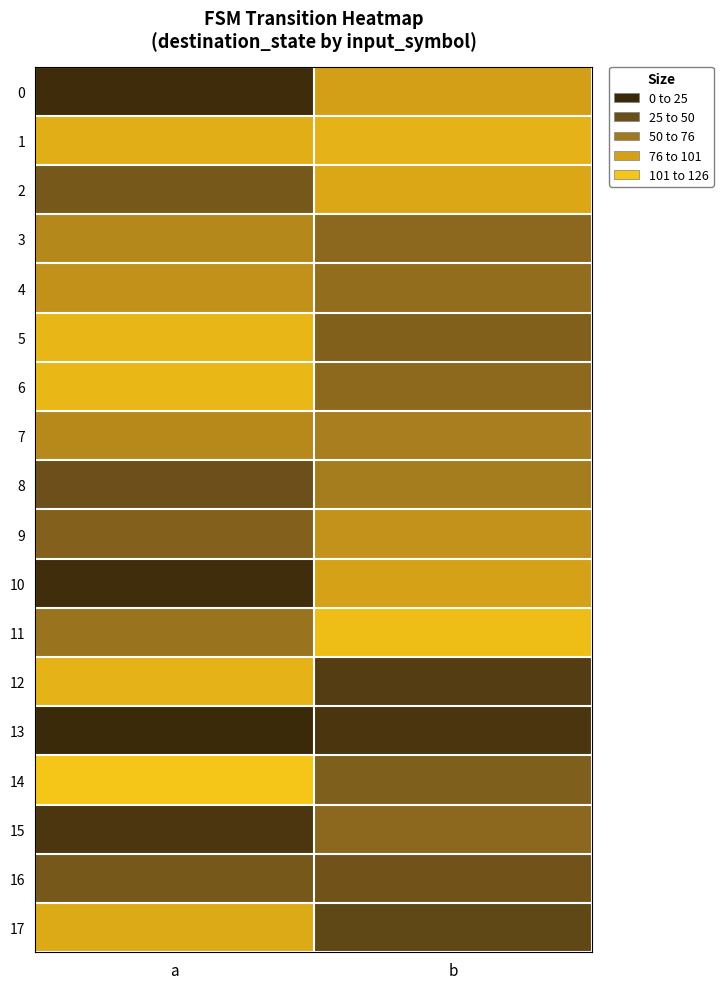

Reading left to right, transcribe all the data shown in this chart.

0: a=124	b=32
1: a=19	b=15
2: a=87	b=25
3: a=50	b=75
4: a=43	b=71
5: a=12	b=81
6: a=11	b=74
7: a=49	b=58
8: a=94	b=59
9: a=80	b=42
10: a=123	b=31
11: a=66	b=6
12: a=15	b=109
13: a=126	b=116
14: a=0	b=82
15: a=115	b=75
16: a=87	b=91
17: a=23	b=101